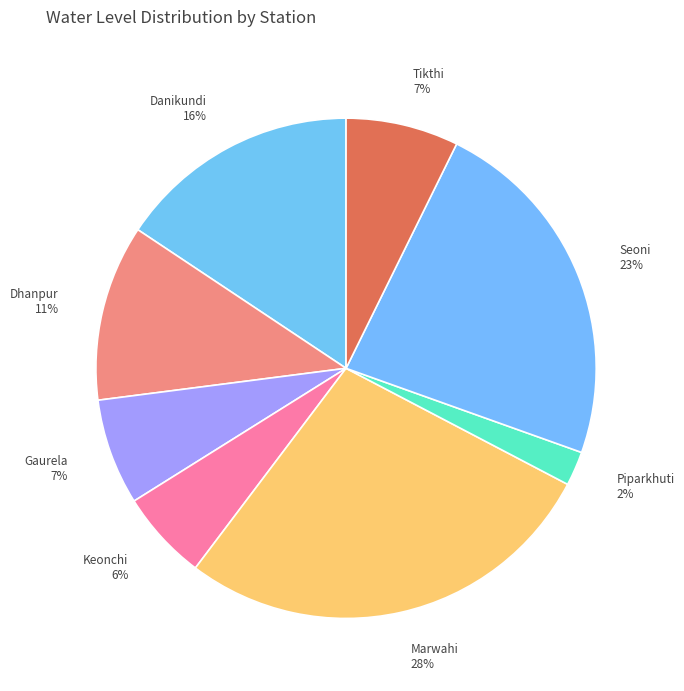

What is the ratio of the value at Piparkhuti to the value at Marwahi?

0.1